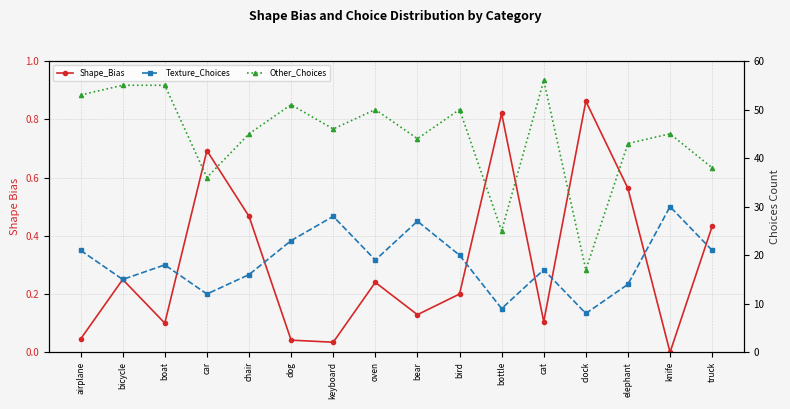

At which category is the sum across all series the highest?

knife